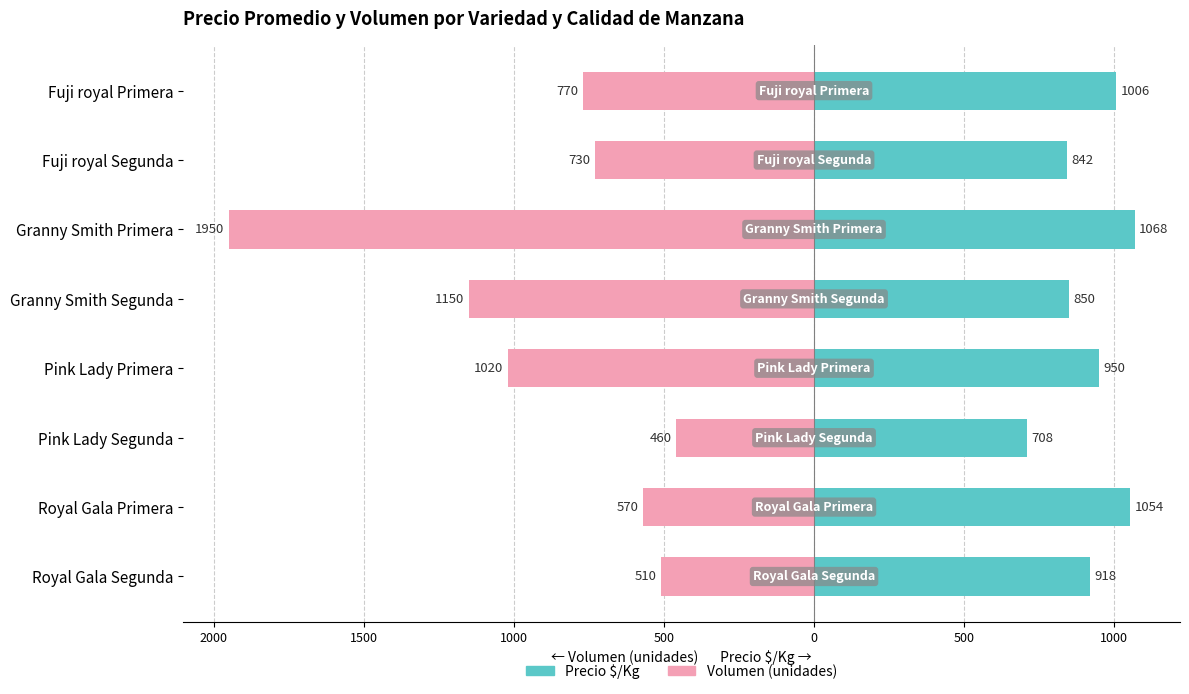

How many data points does each series have?

8